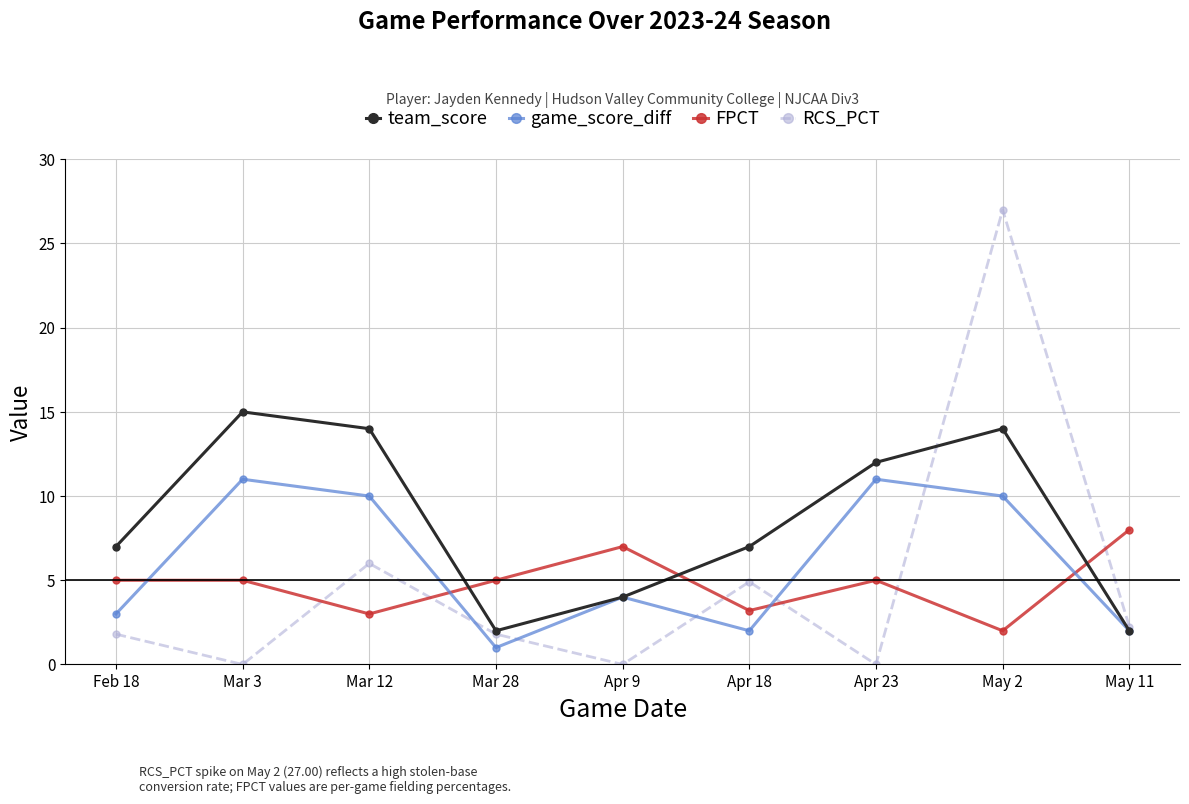

Read the RCS_PCT value at Mar 28.

1.8